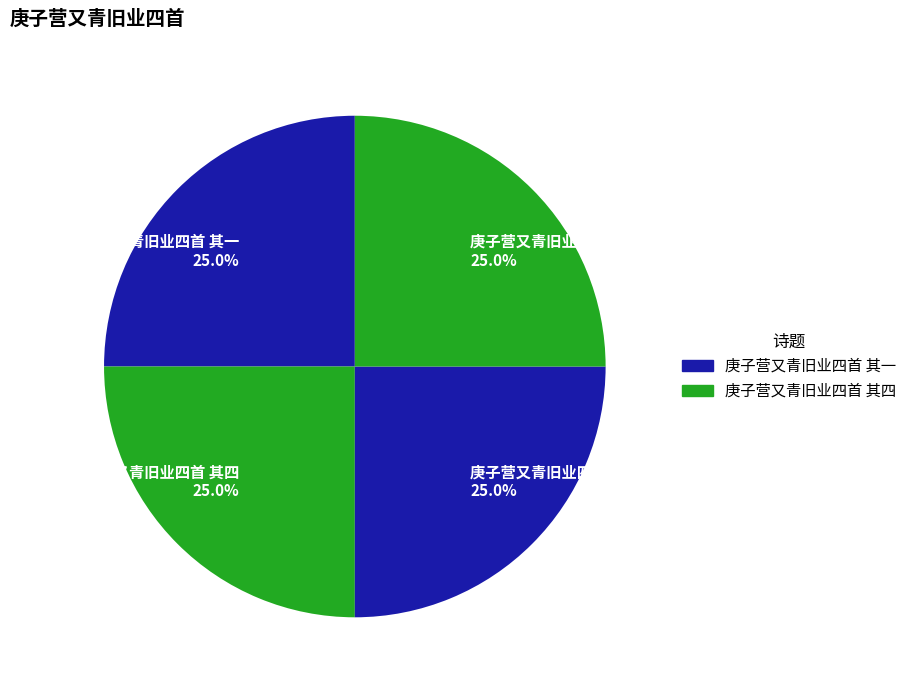

What is the ratio of the value at 庚子营又青旧业四首 其三 25.0% to the value at 庚子营又青旧业四首 其四 25.0%?

1.0